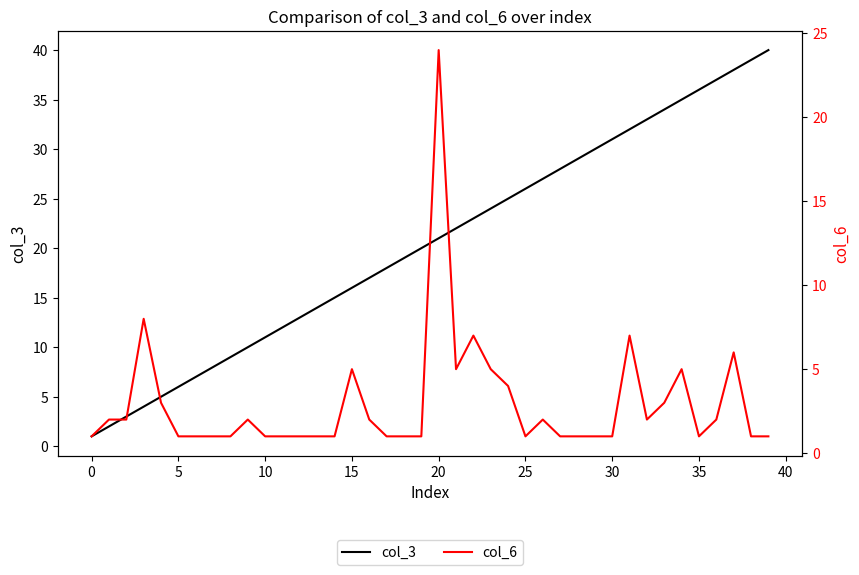

What is the label of the 38th point from the left?

37